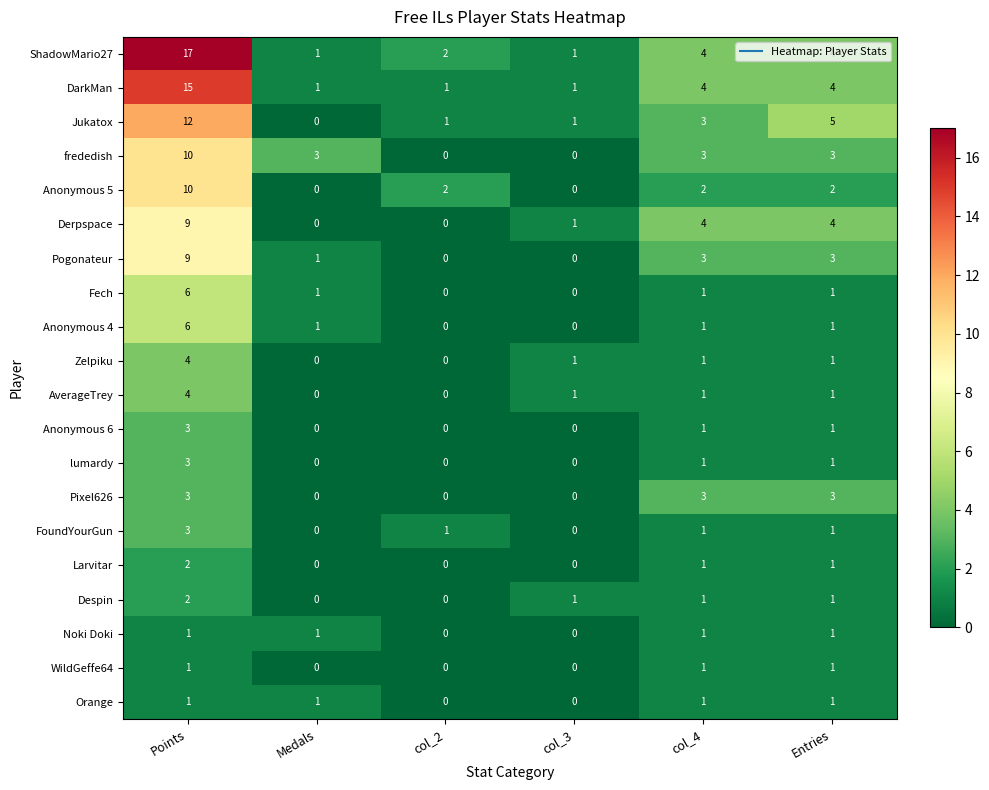

What is the spread (max minus min) of values at Points?

16